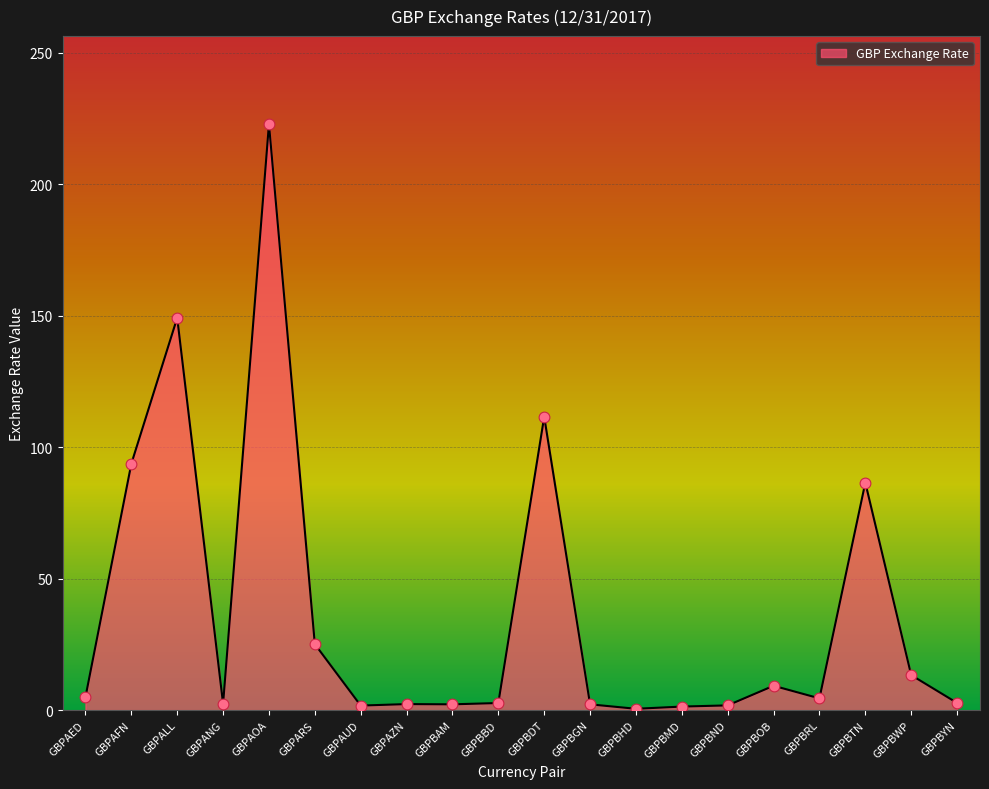

What is the ratio of the value at GBPARS to the value at GBPBTN?

0.3